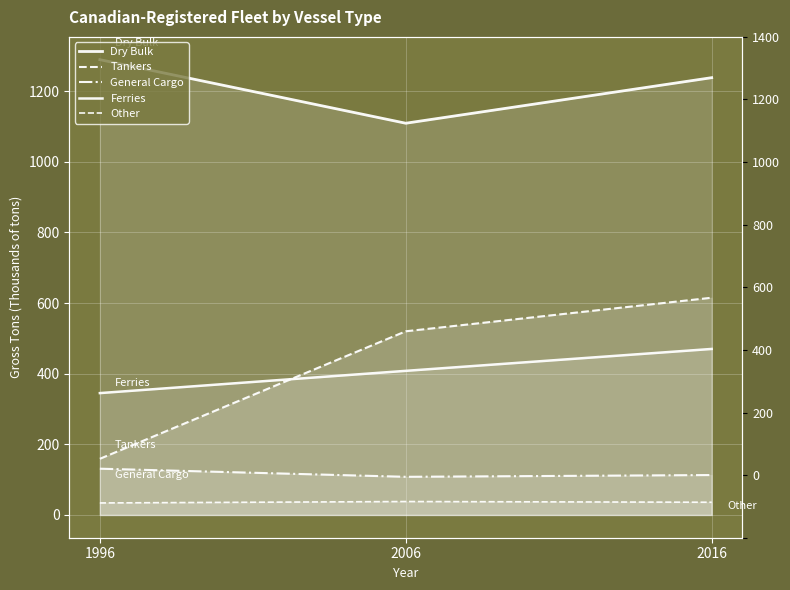

Is it true that Ferries equals 231 at 2006?

False